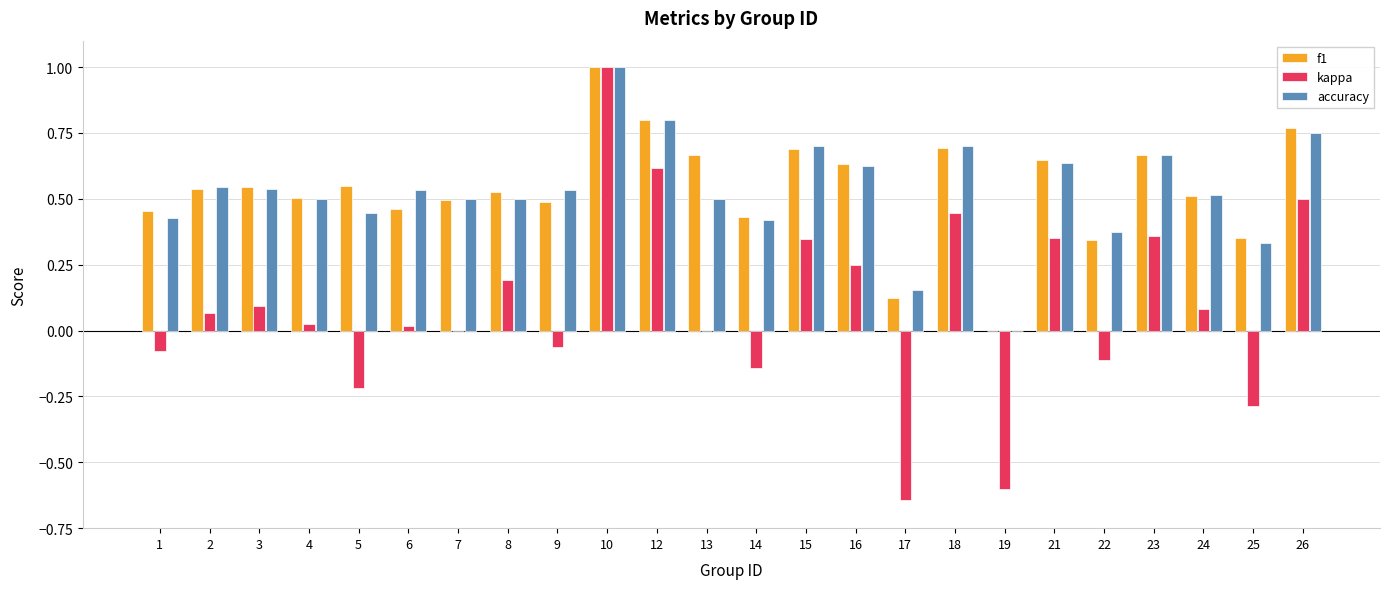

Which label corresponds to the largest value in the chart?

10